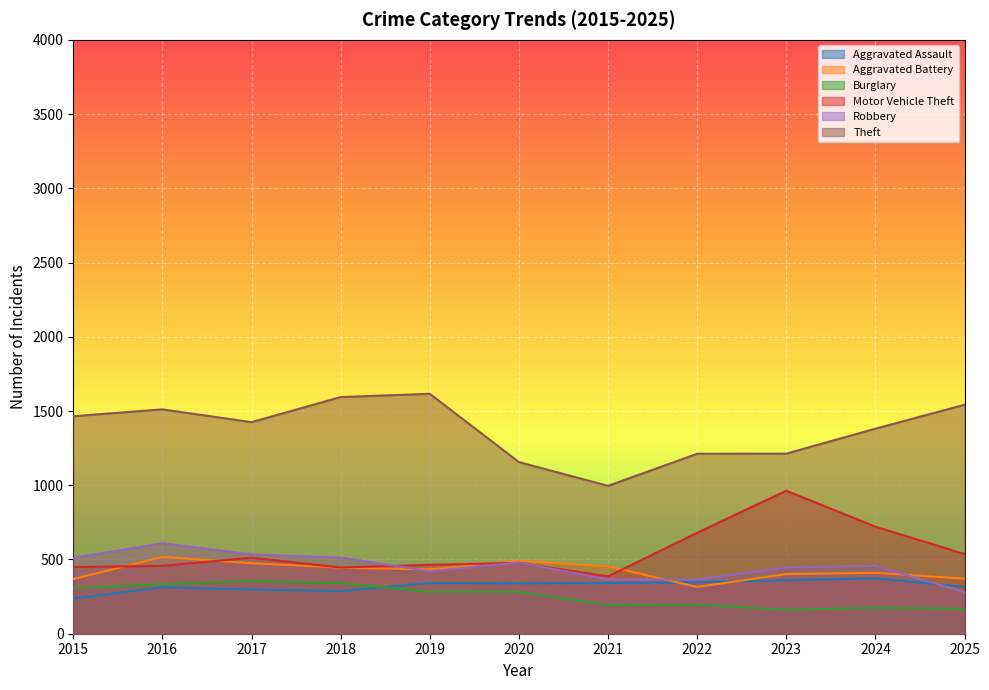

What is the total value across all series at 2016?

3742